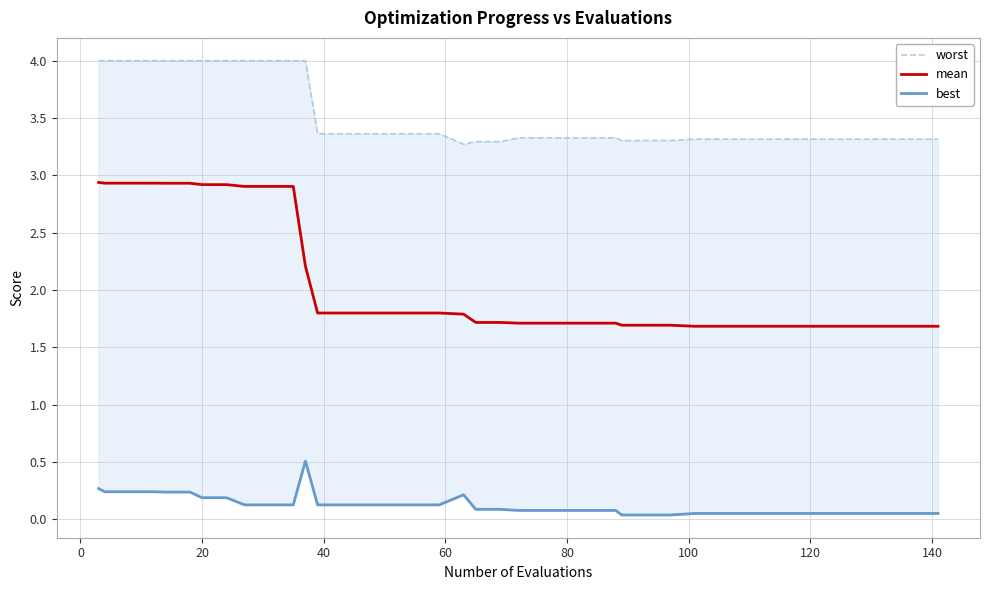

True or false: best and worst cross at least once.

False